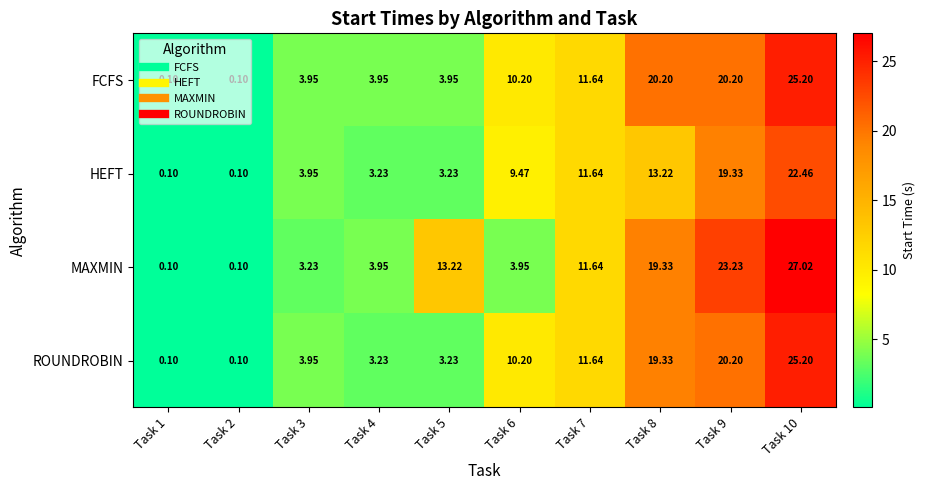

Which series changed the most between Task 4 and Task 5?

MAXMIN